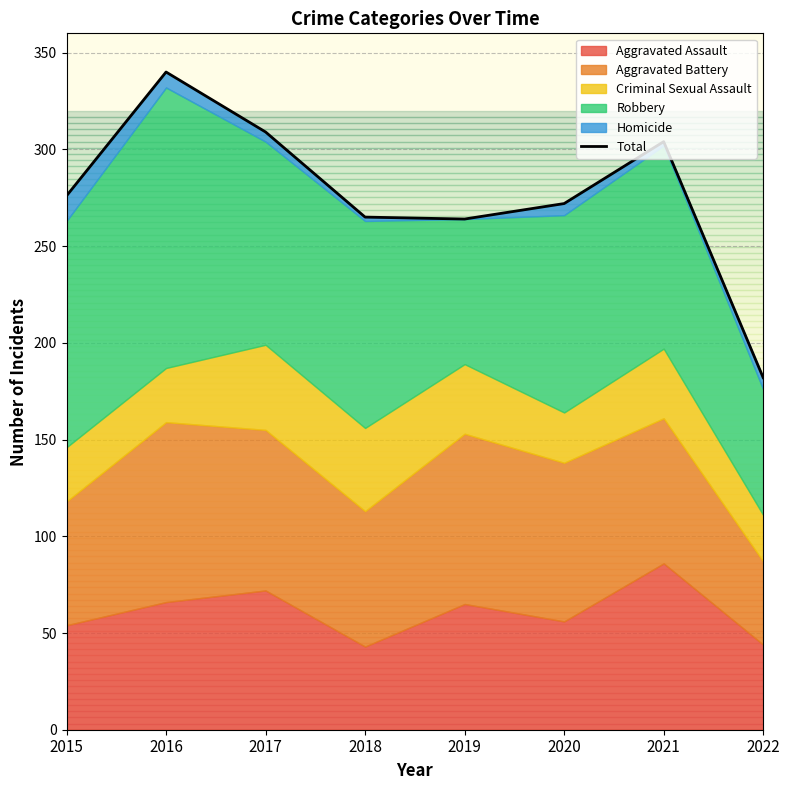

What is the difference between the second highest and minimum values?

127